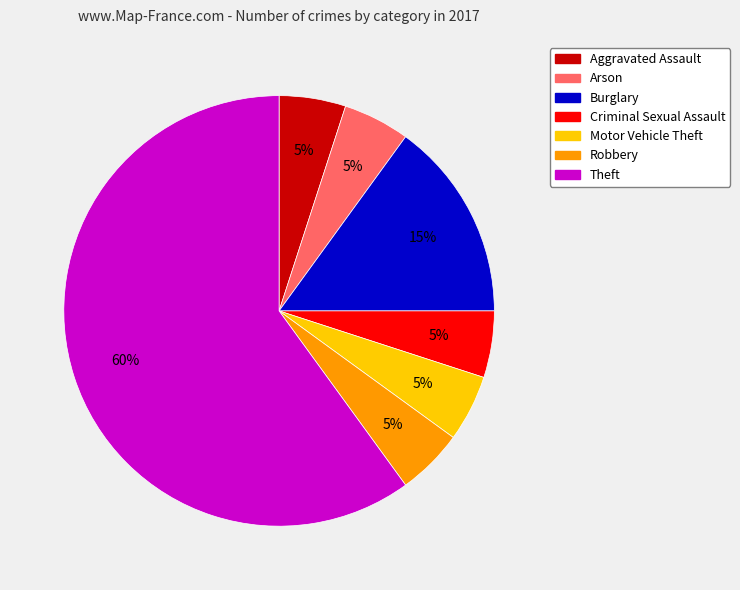

What is the ratio of the value at Robbery to the value at Criminal Sexual Assault?

1.0